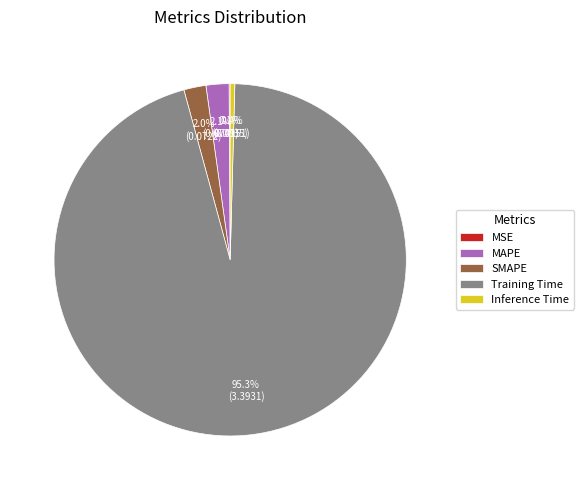

Between SMAPE and Training Time, which is larger?

Training Time